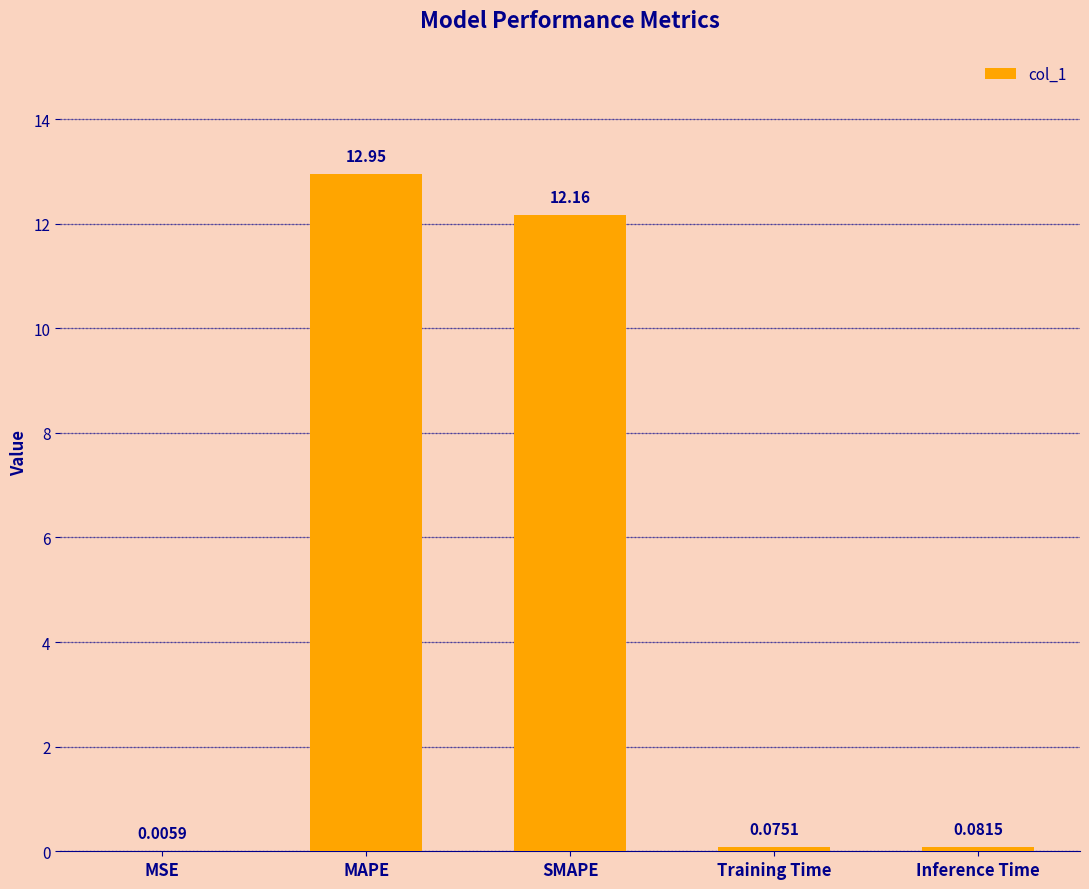

Where is the data nearest to the value 6?

Inference Time